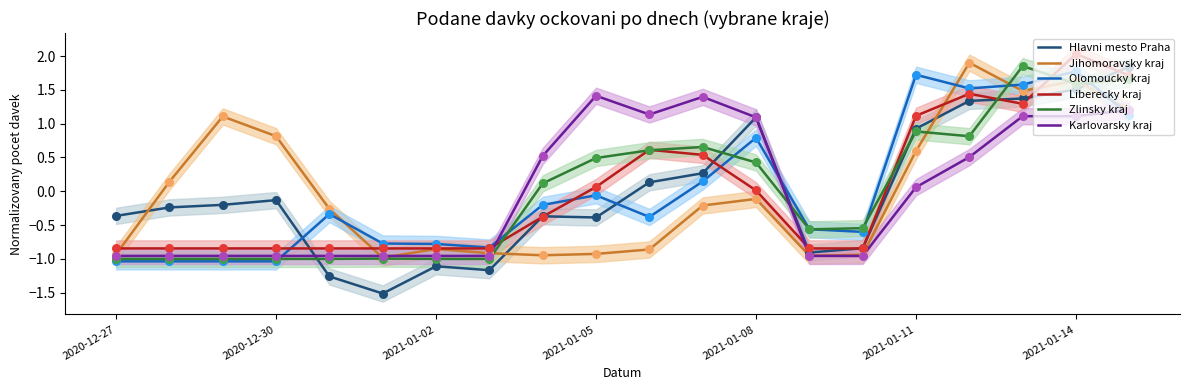

Which series contains the highest Y value?

Liberecky kraj